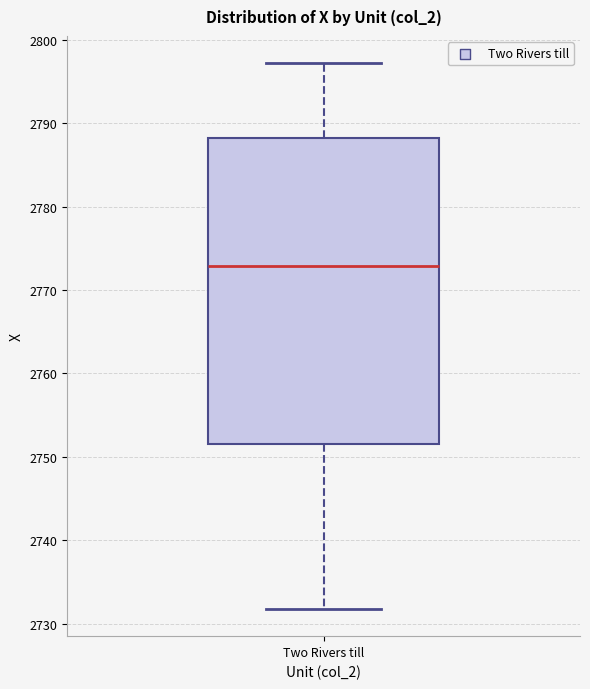

Read this box plot against the y-axis: the position of the median line, the range covered by the box, and the ends of both whiskers. The values are not printed on the chart, so give them approximately, as read against the axis.

median 2773, box 2752 to 2788, whiskers 2732 to 2797